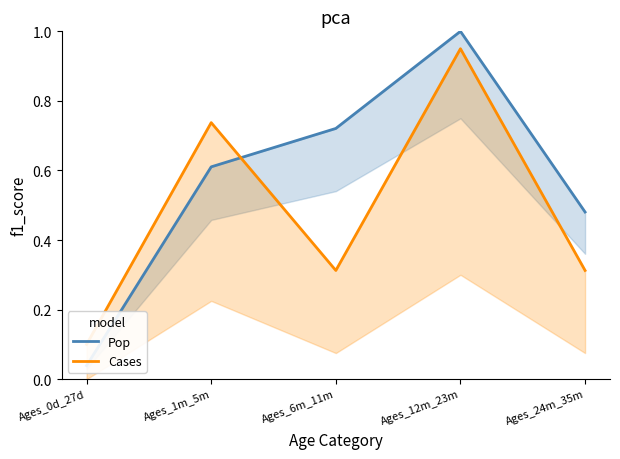

How many lines are shown in the chart?

2